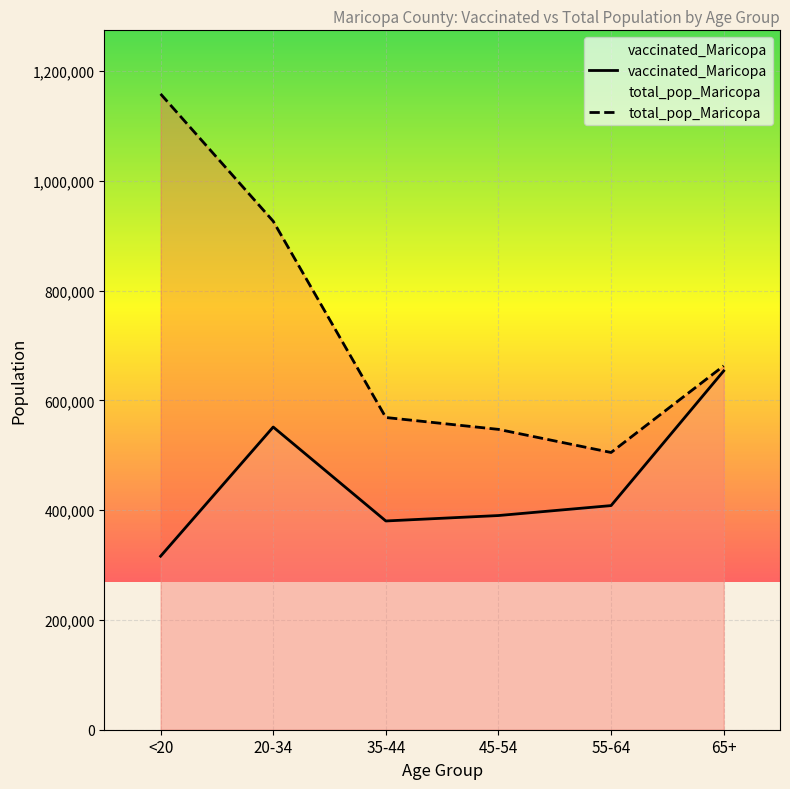

How many data points does each series have?

6